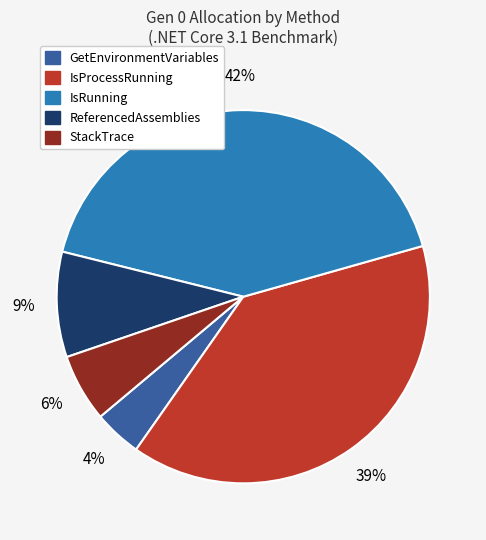

To the nearest percent, what is the average slice percentage?

20%